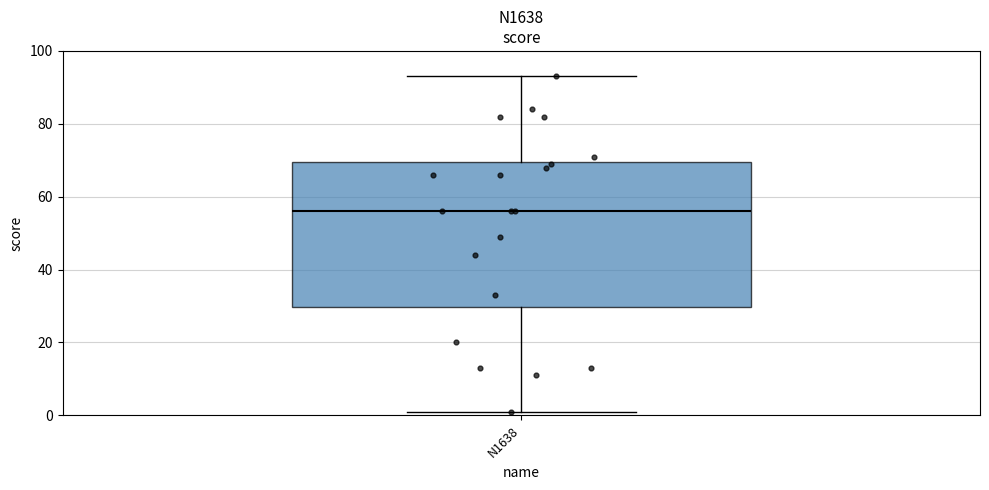

Transcribe this box plot: give where the median line is, the range the box spans, and where the two whiskers end, as read against the y-axis. The values are not printed on the chart, so give them approximately, as read against the axis.

median 56, box 30 to 70, whiskers 2 to 94